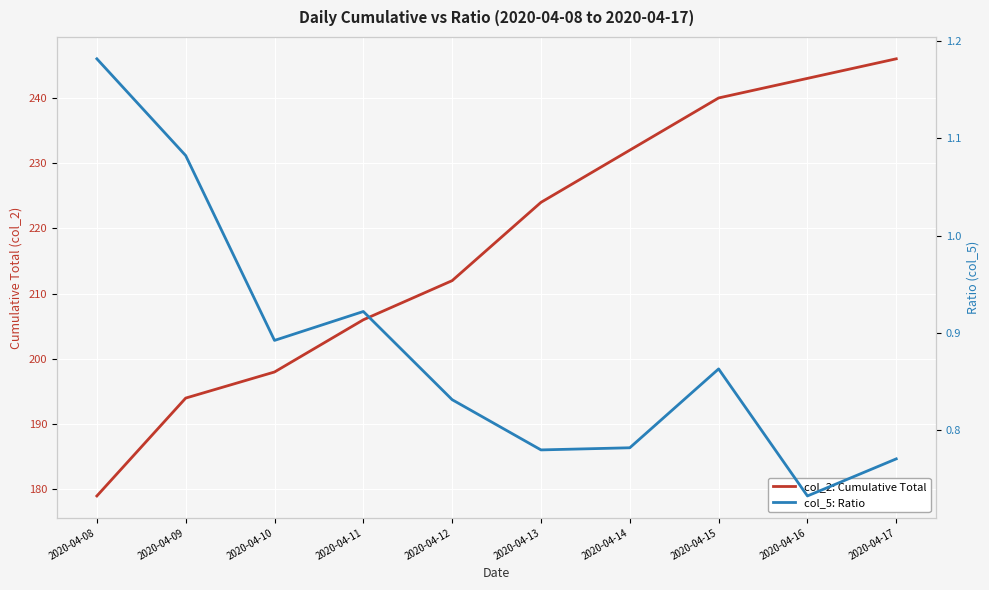

True or false: col_5: Ratio and col_2: Cumulative Total intersect in this chart.

False